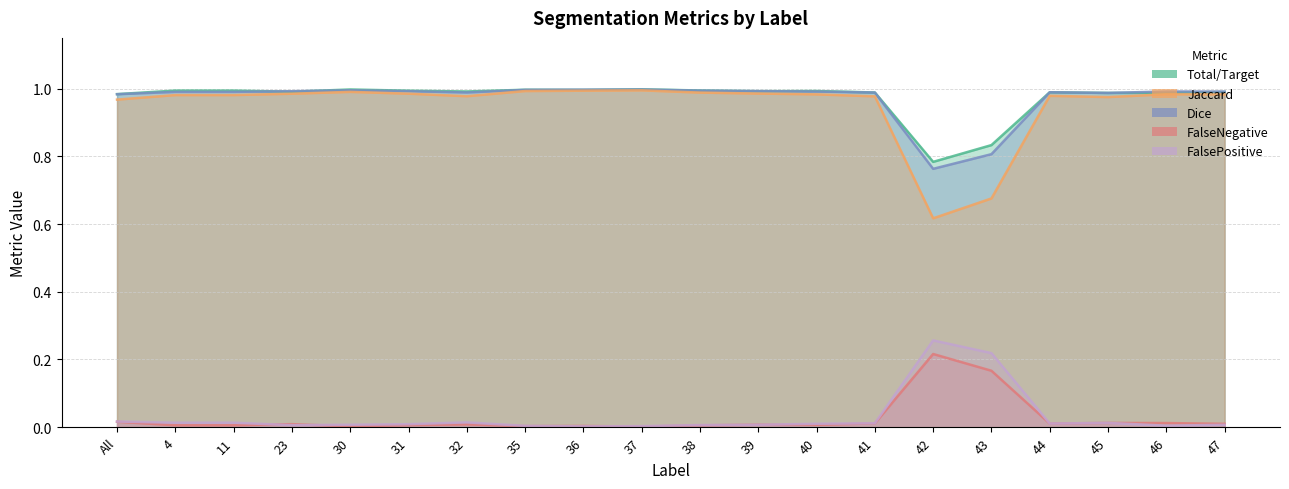

Is it true that Dice equals 1.0 at 41?

True